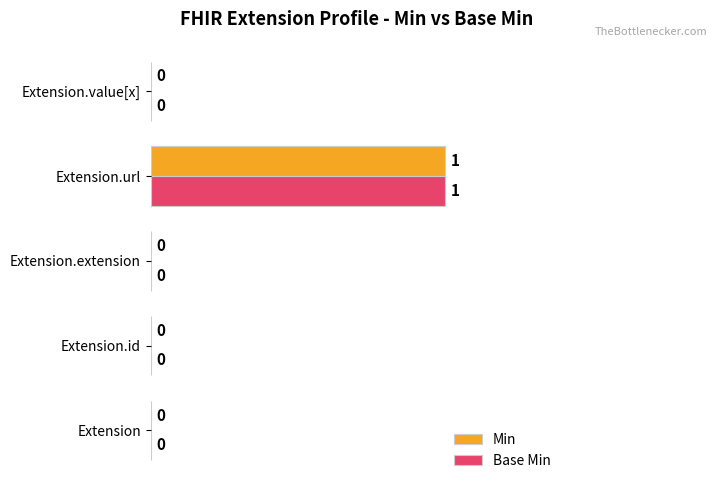

At which label does Base Min reach its peak?

Extension.url